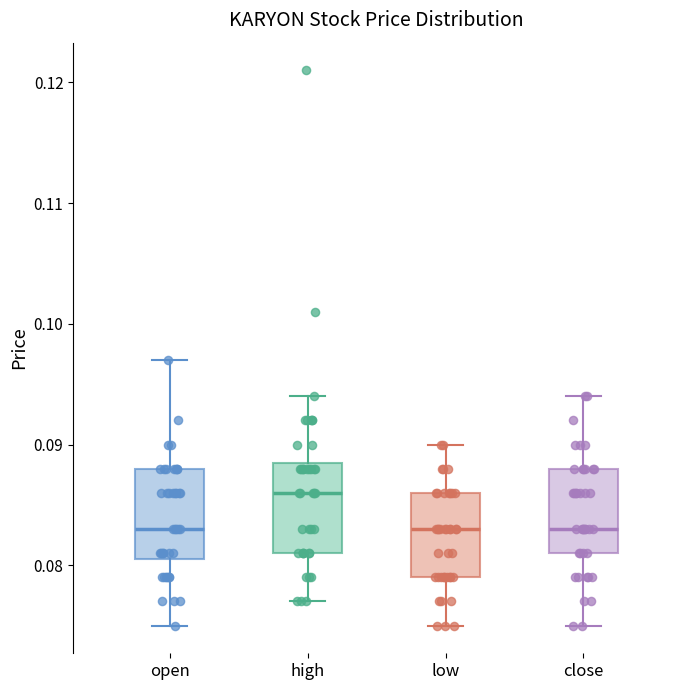

Reading left to right, transcribe this box plot: for each box, give where its median line is, the range the box spans, and where its two whiskers end, as read against the y-axis. The values are not printed on the chart, so give them approximately, as read against the axis.

open: median 0.083, box 0.081 to 0.088, whiskers 0.075 to 0.097
high: median 0.086, box 0.081 to 0.089, whiskers 0.077 to 0.094
low: median 0.083, box 0.079 to 0.086, whiskers 0.075 to 0.090
close: median 0.083, box 0.081 to 0.088, whiskers 0.075 to 0.094